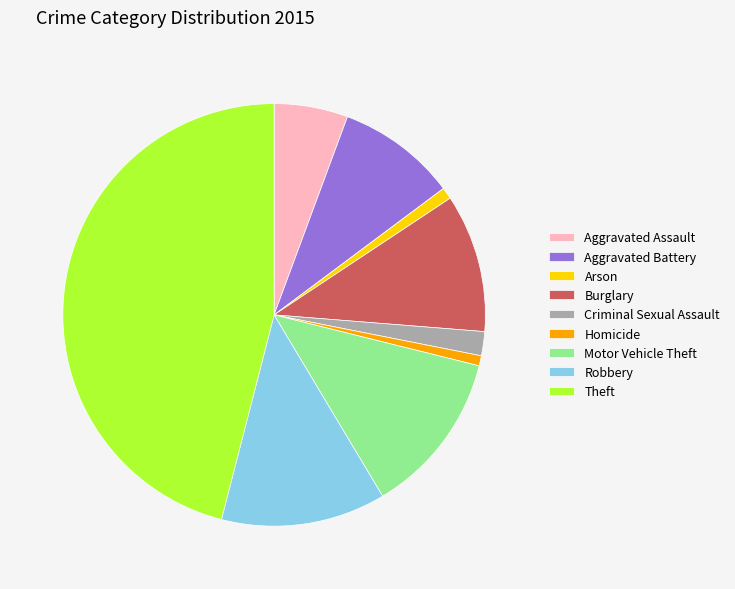

Is there a majority slice in this chart?

No